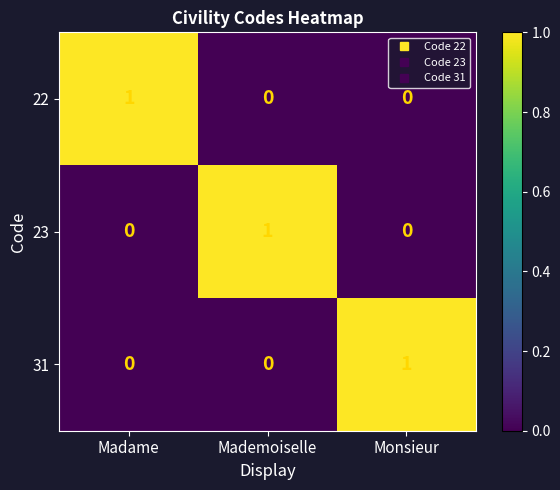

Is the value of 22 at Madame greater than the value of 31 at Madame?

Yes